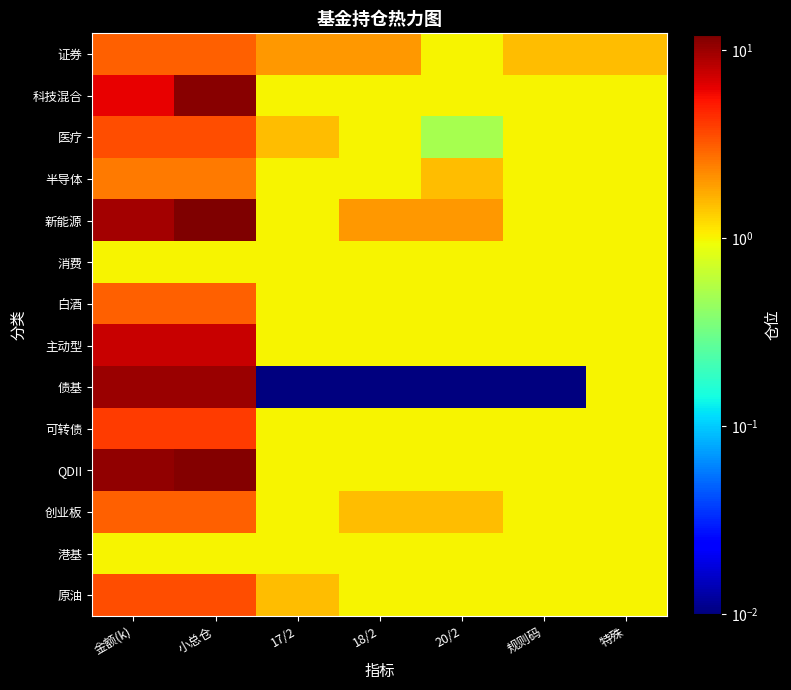

What is the spread (max minus min) of values at 特殊?

0.5